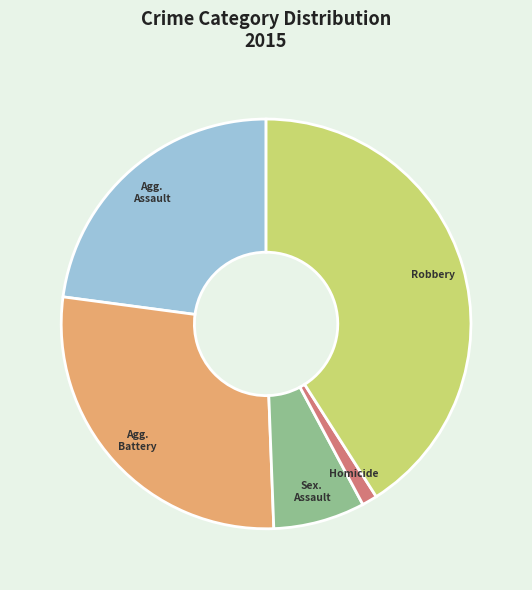

Is there any slice that represents more than half of the pie?

No